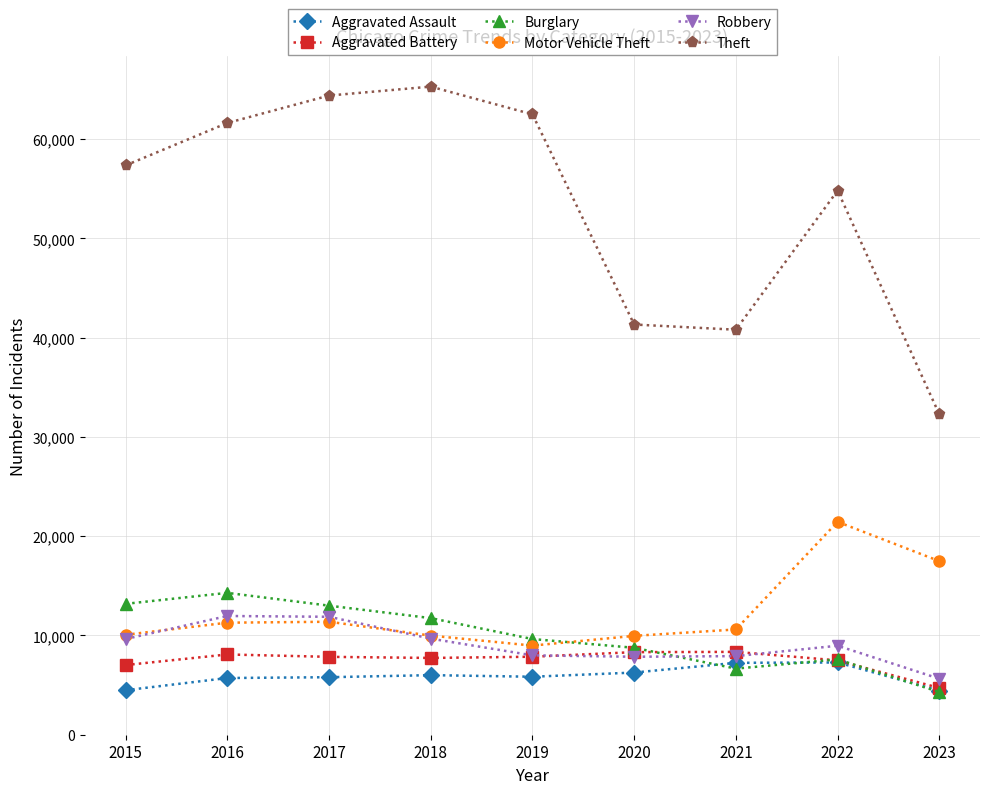

Which series has the largest total across all categories?

Theft